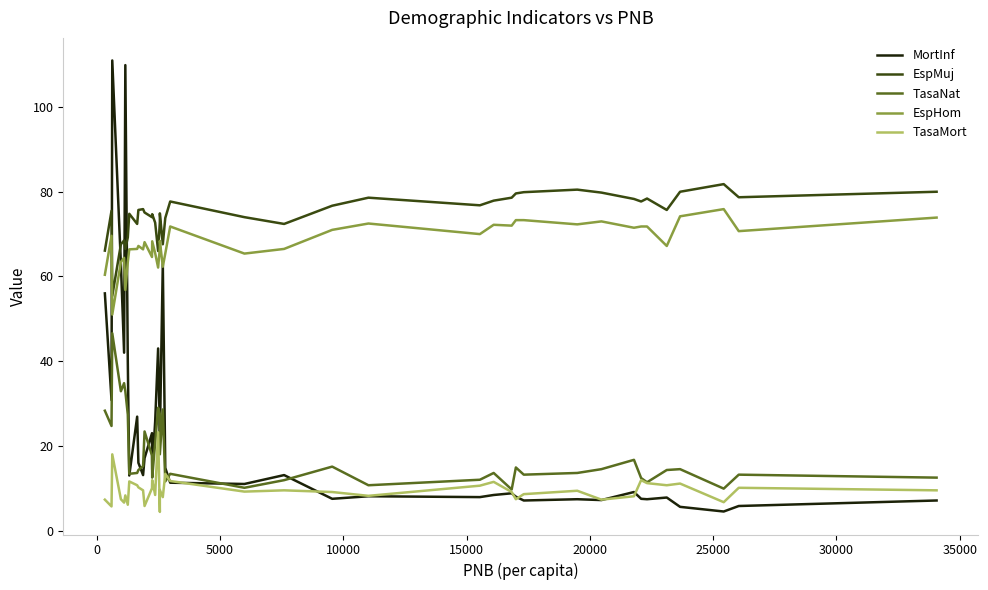

Is it true that TasaNat equals 18.4 at 16?

False